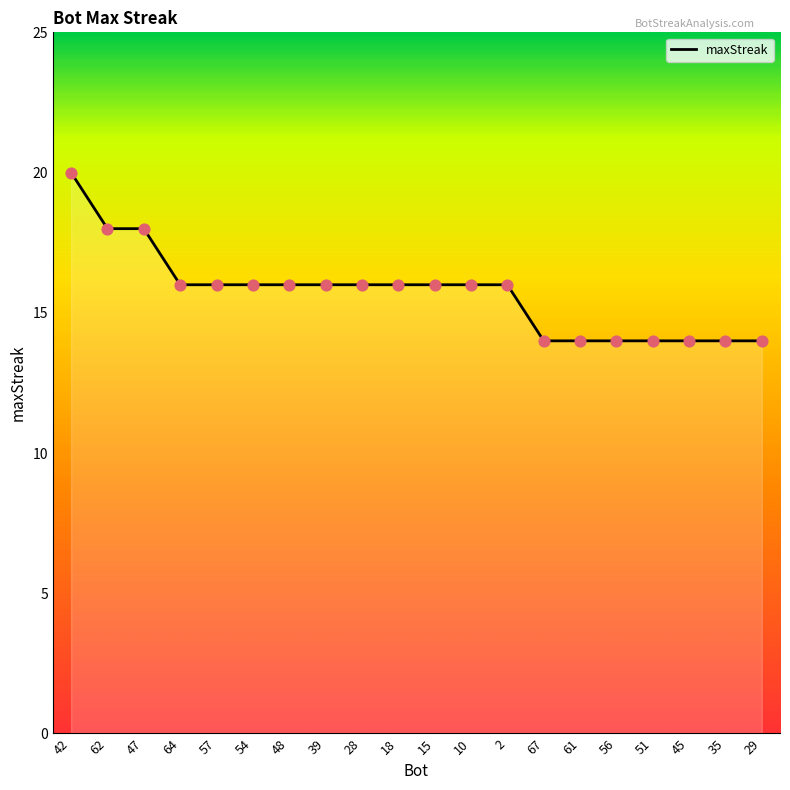

Between 35 and 15, which is larger?

15